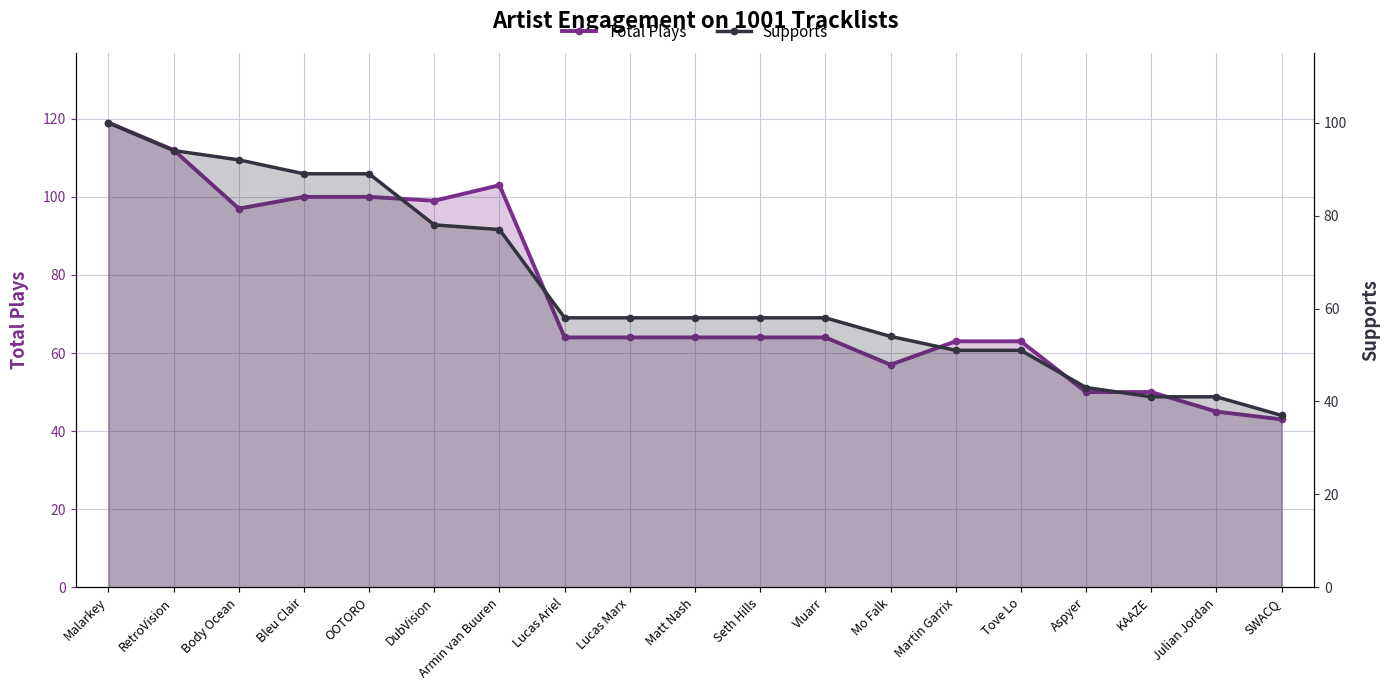

How many lines are shown in the chart?

2